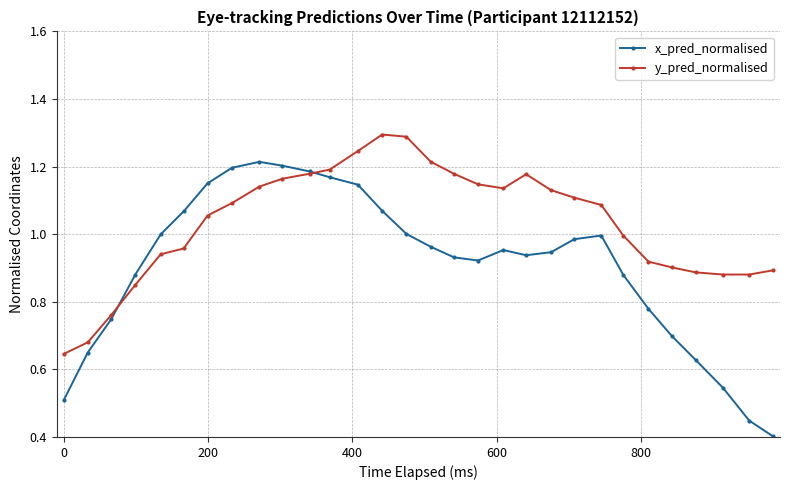

What is the maximum value for y_pred_normalised?

1.3